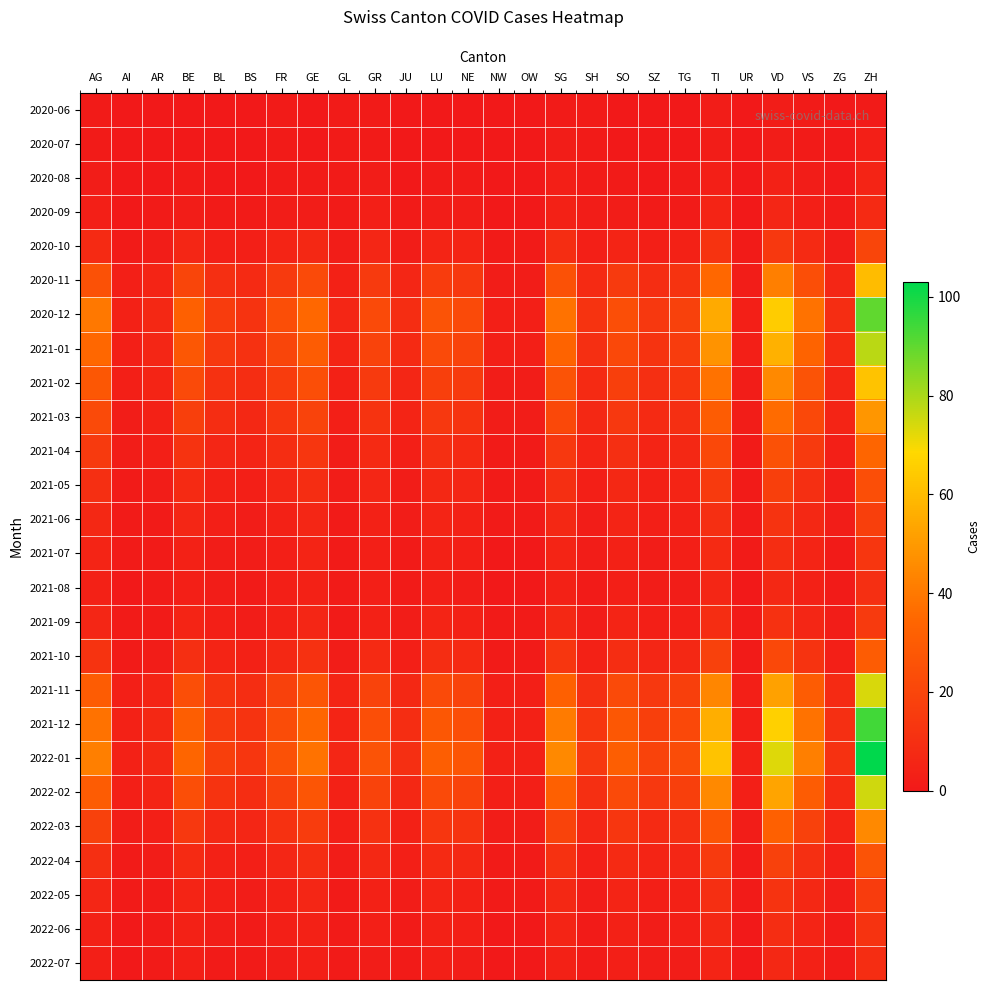

What is the greatest value displayed?

103